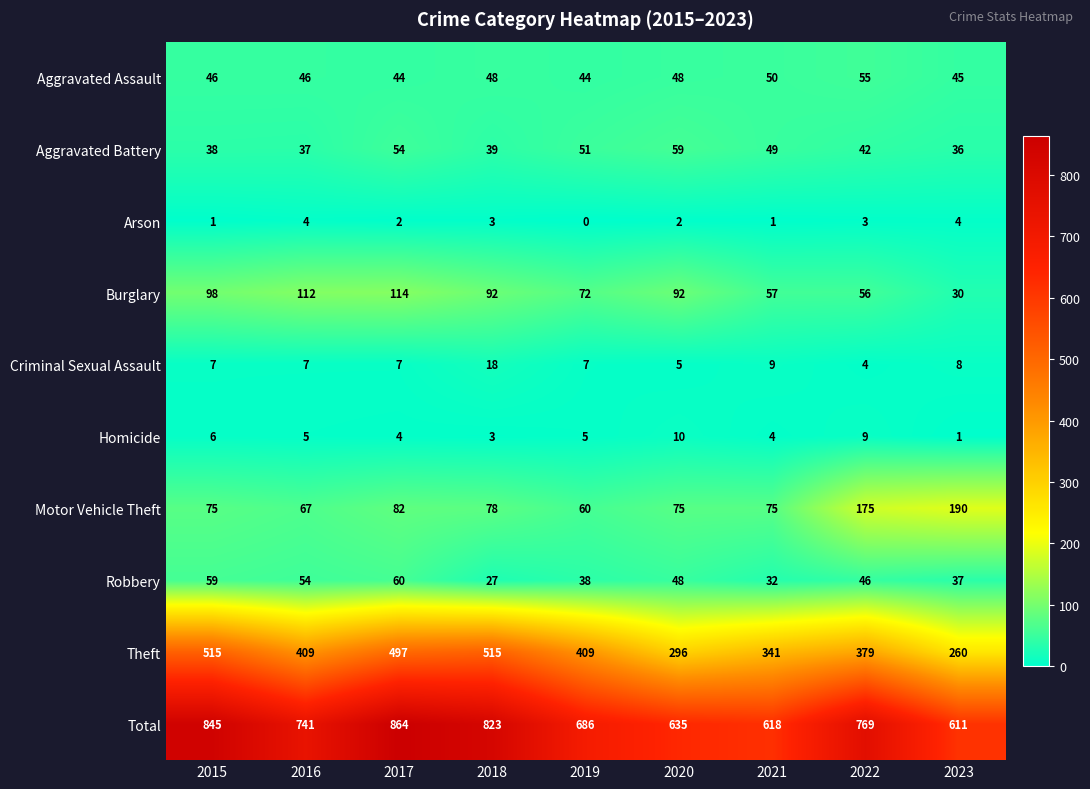

True or false: Arson has a value of 2 at 2020.

True